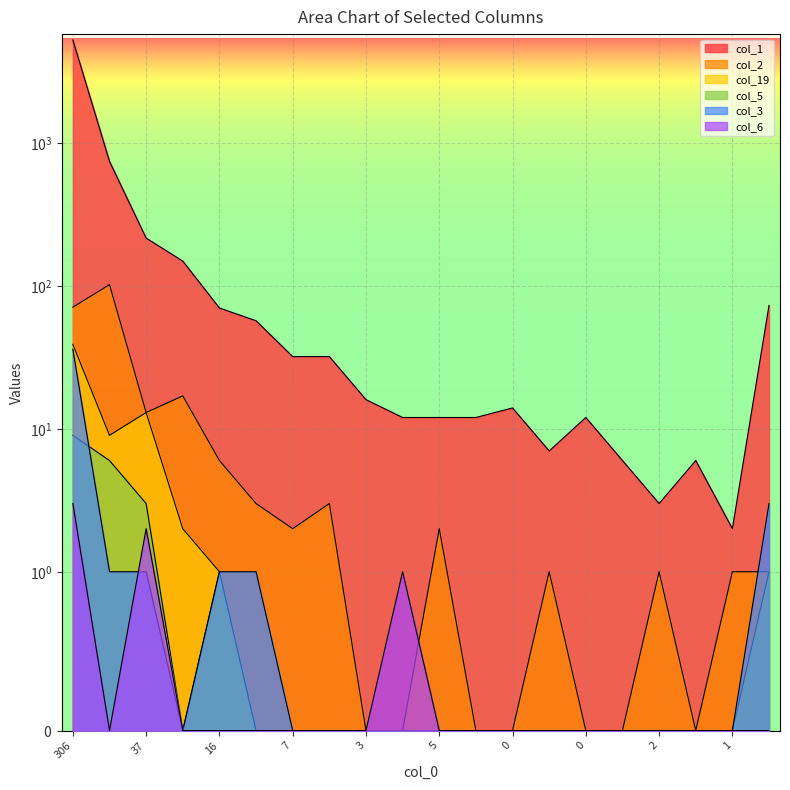

What is the sum of all col_6 values?

6